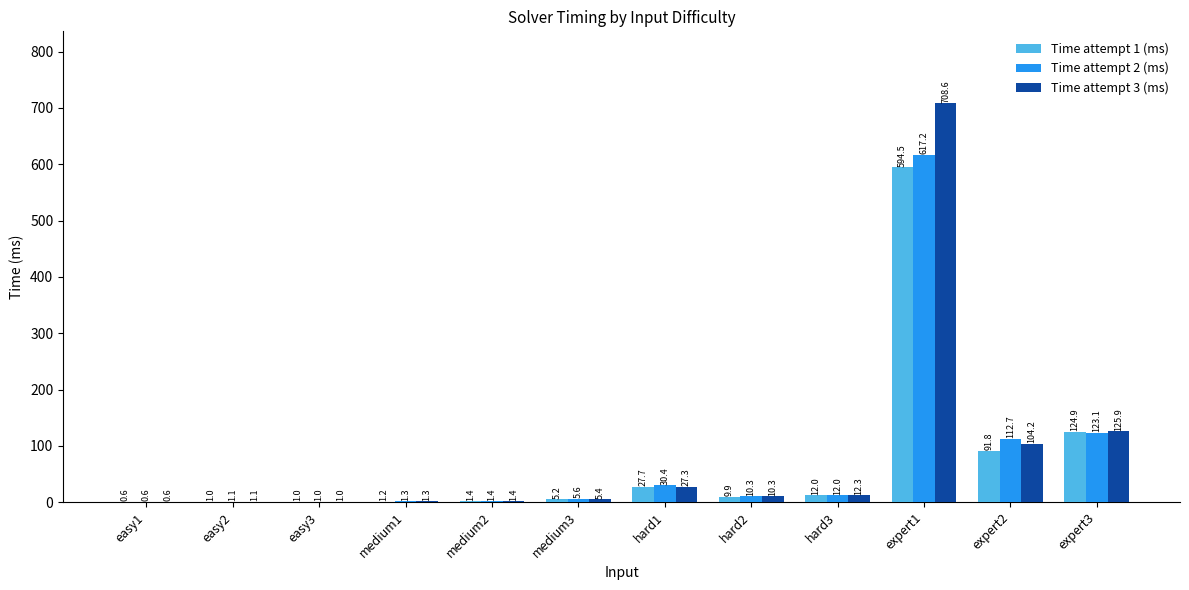

At which label is Time attempt 2 (ms) closest to 308?

expert3